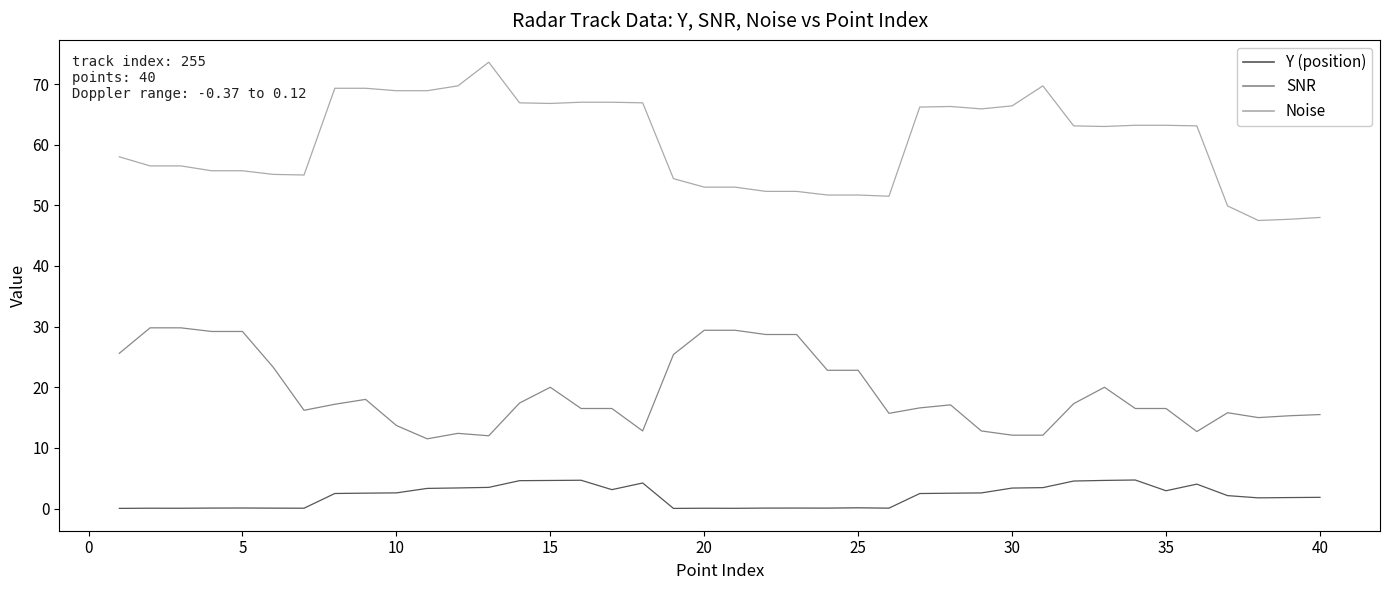

What is the maximum value shown in the chart?

73.6